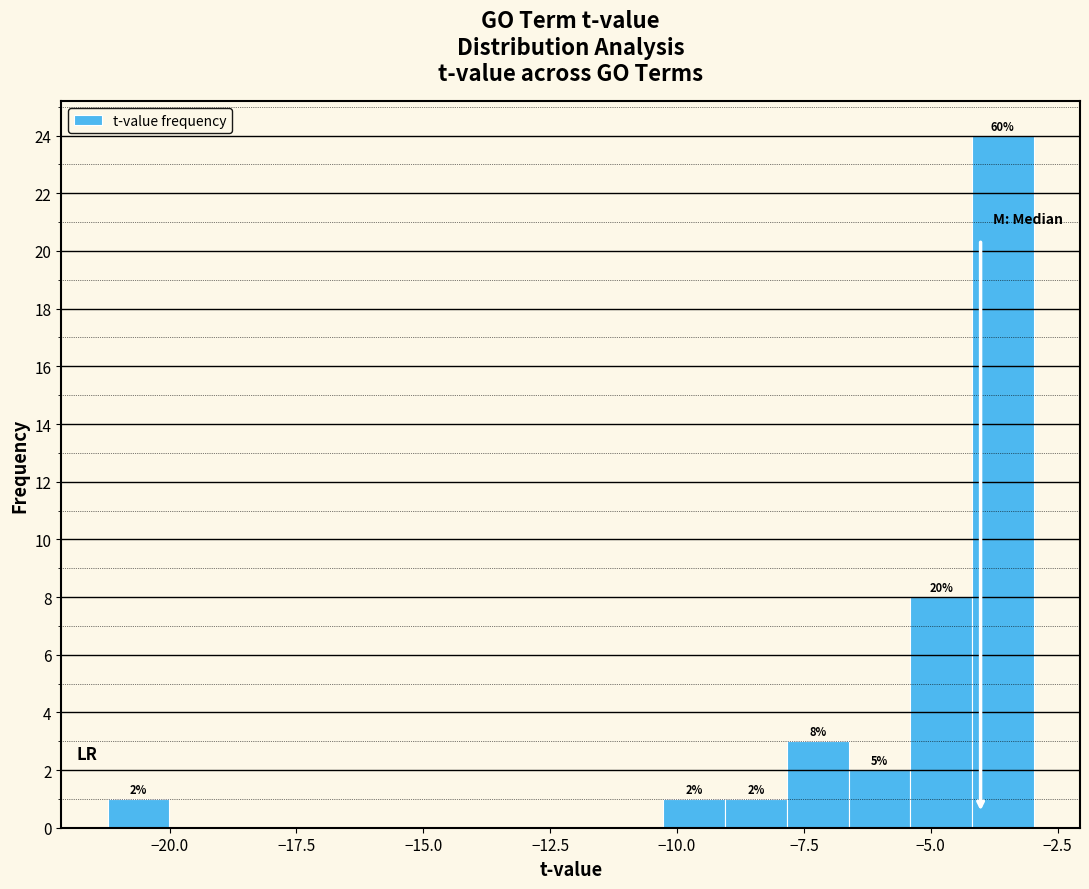

Read against the x-axis, roughly where is the centre of the tallest bar?

-3.5